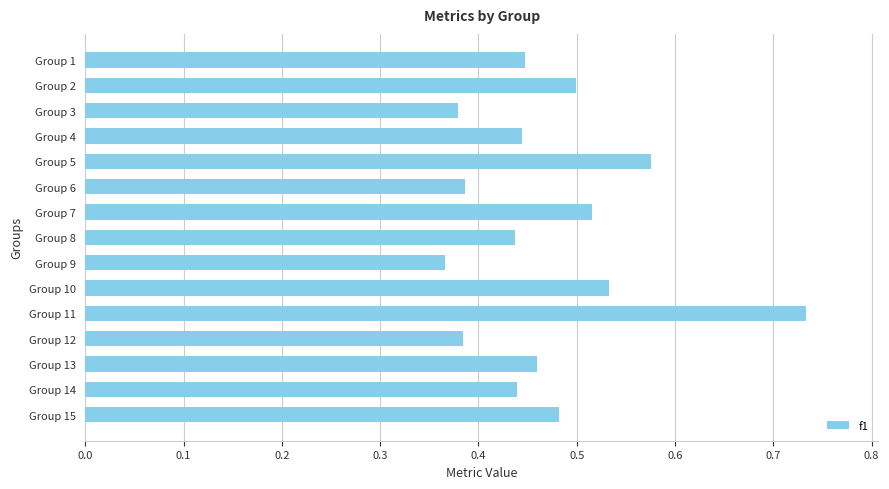

Are the bars horizontal?

Yes